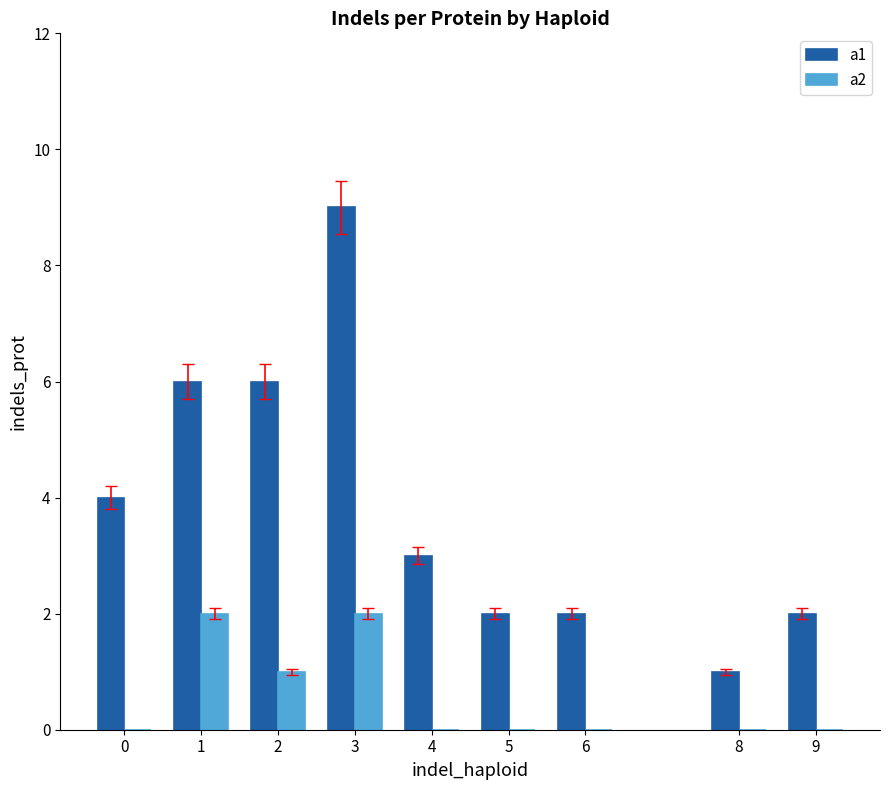

Reading left to right, transcribe all the data shown in this chart.

a1: 4	6	6	9	3	2	2	1	2
a2: 0	2	1	2	0	0	0	0	0